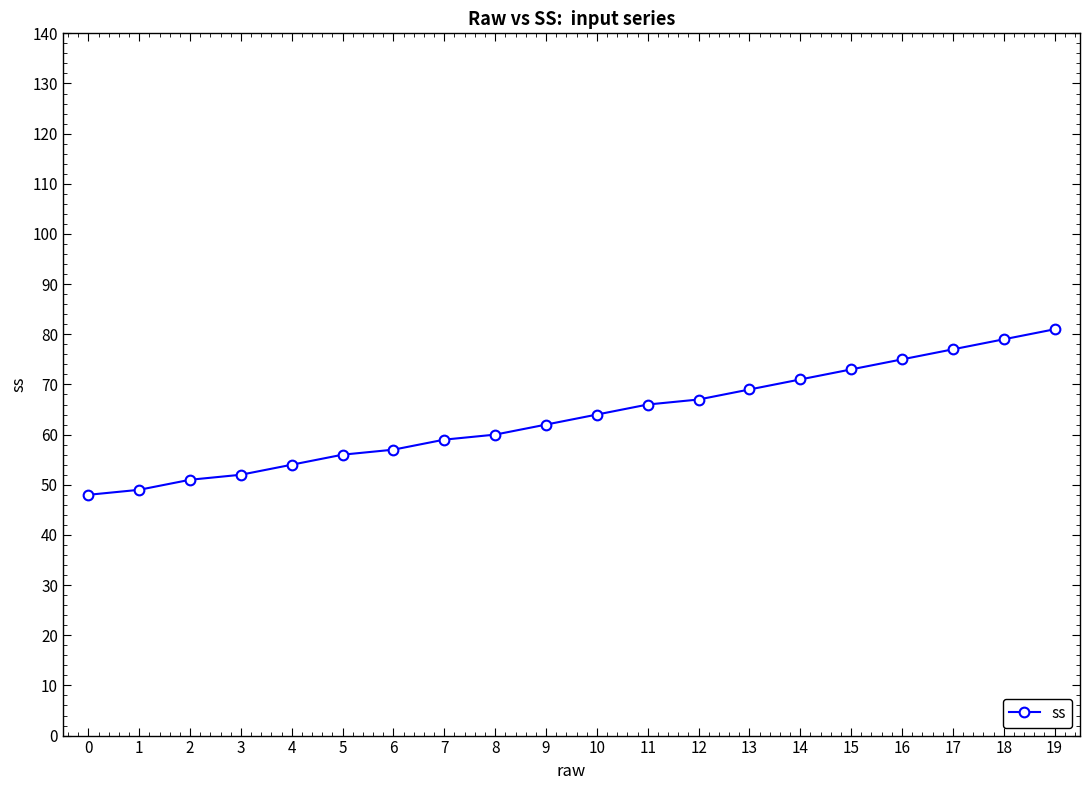

What is the change in value from 10 to 16?

+11